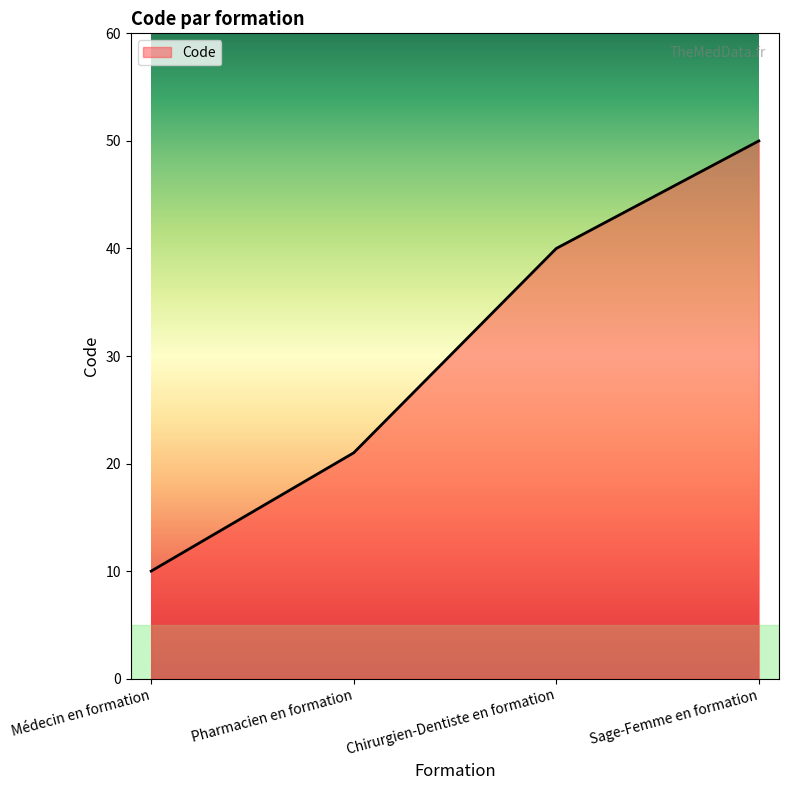

Where is the data nearest to the value 30?

Pharmacien en formation